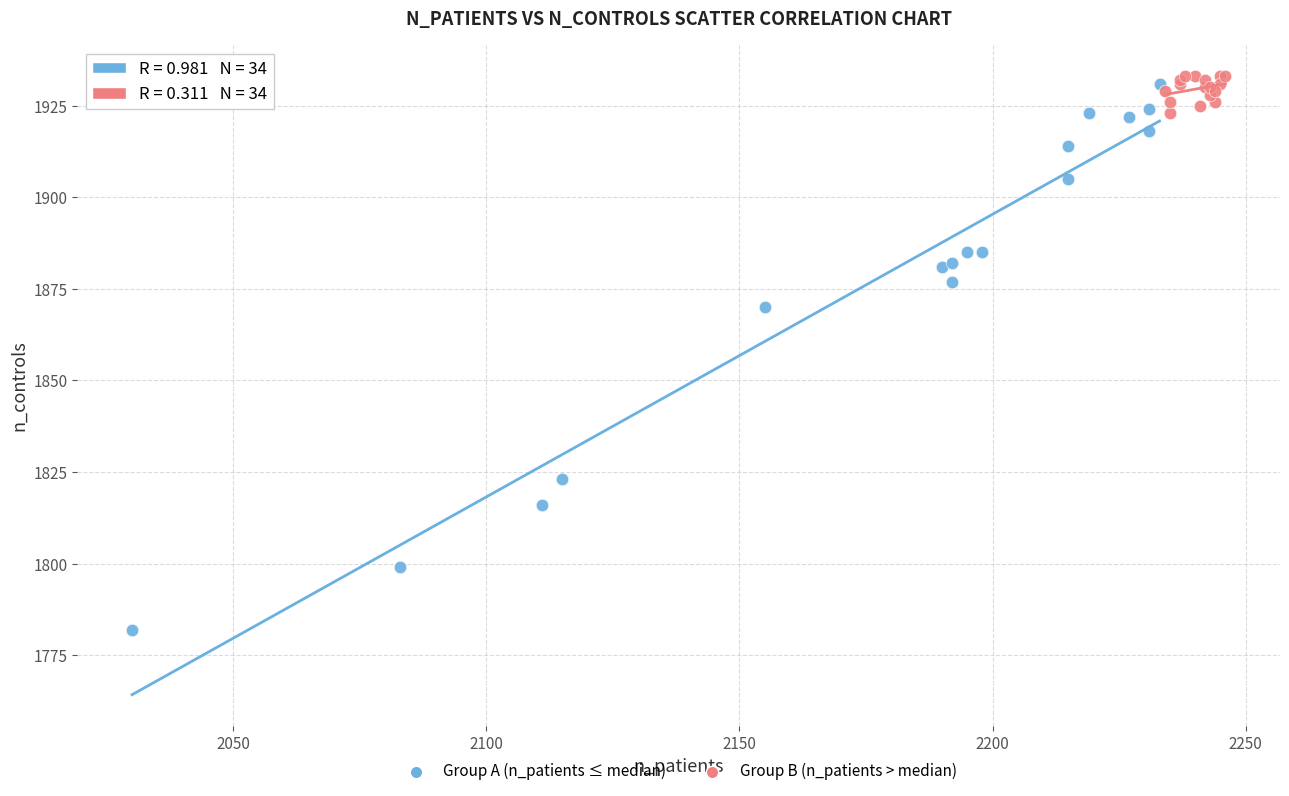

Which series reaches the minimum Y coordinate?

Group A (n_patients ≤ median)